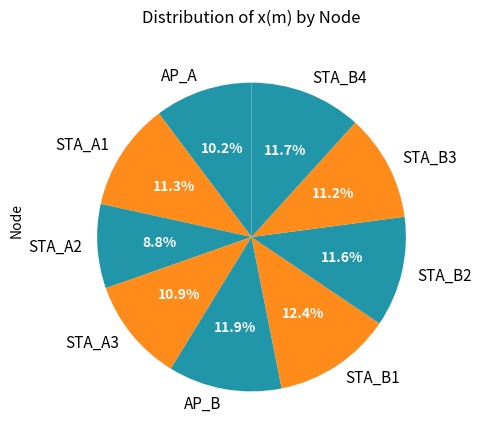

Is the sum of STA_B1 and STA_B3 greater than half?

No